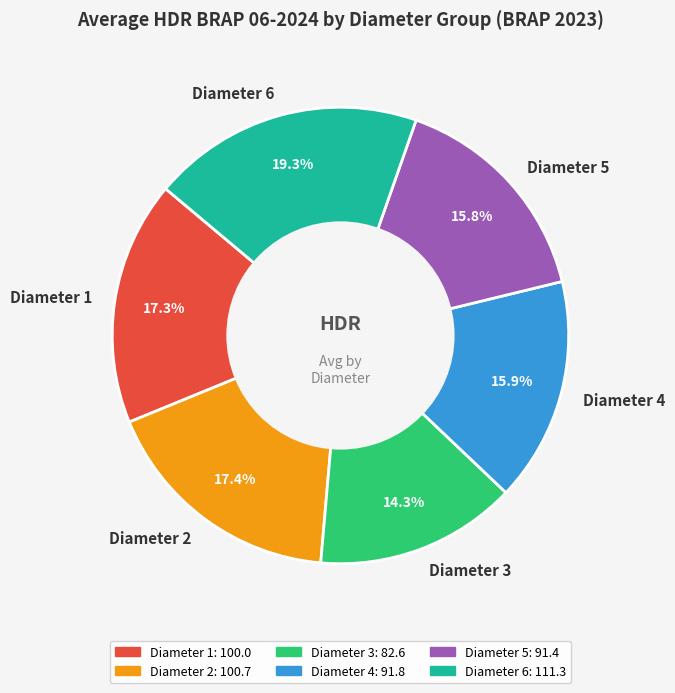

Do Diameter 4 and Diameter 6 together represent more than half of the pie?

No